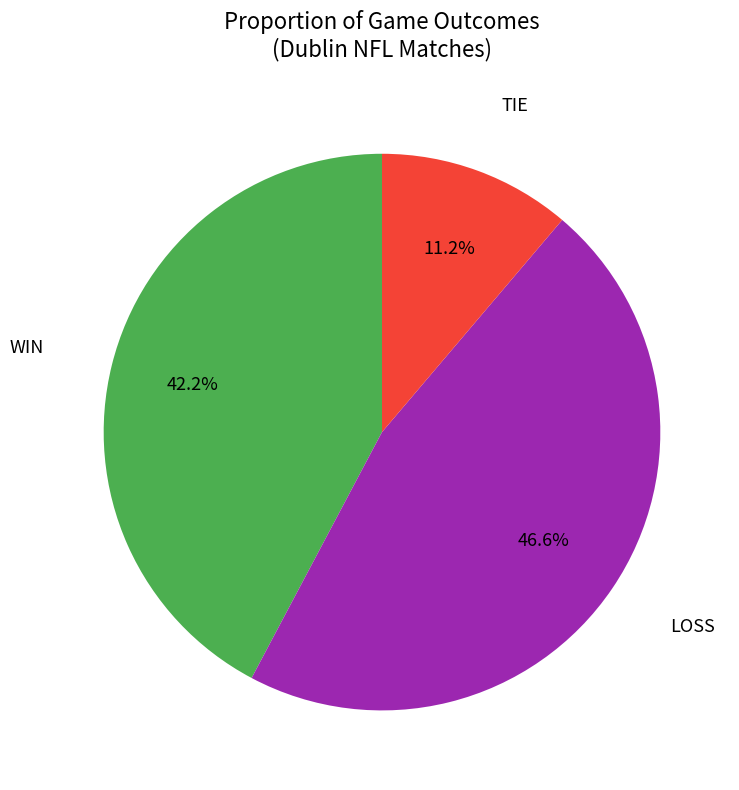

Is there a majority slice in this chart?

No